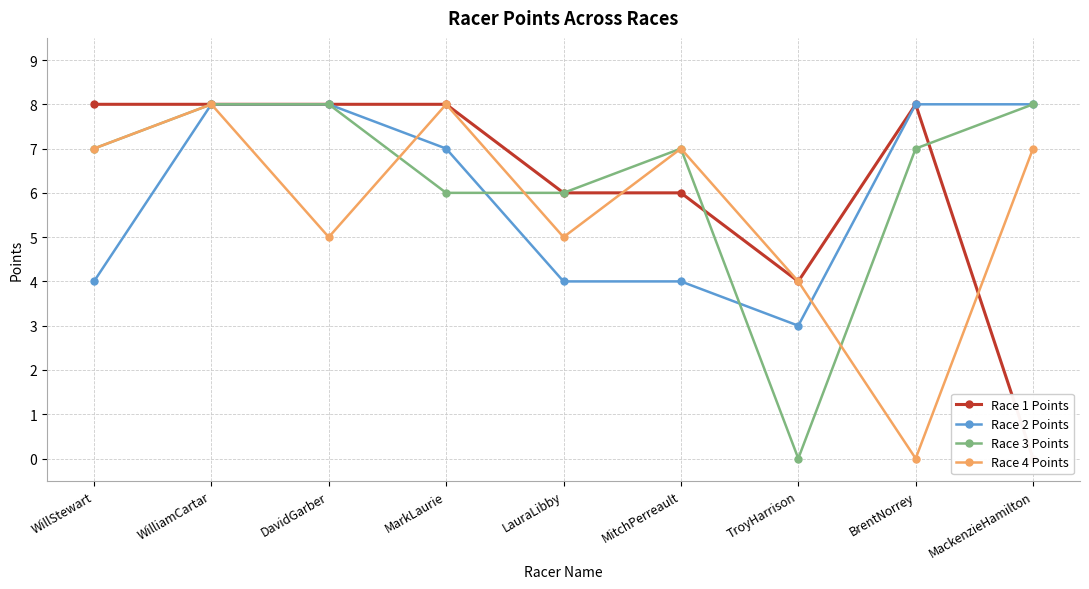

True or false: Race 3 Points and Race 1 Points cross at least once.

True